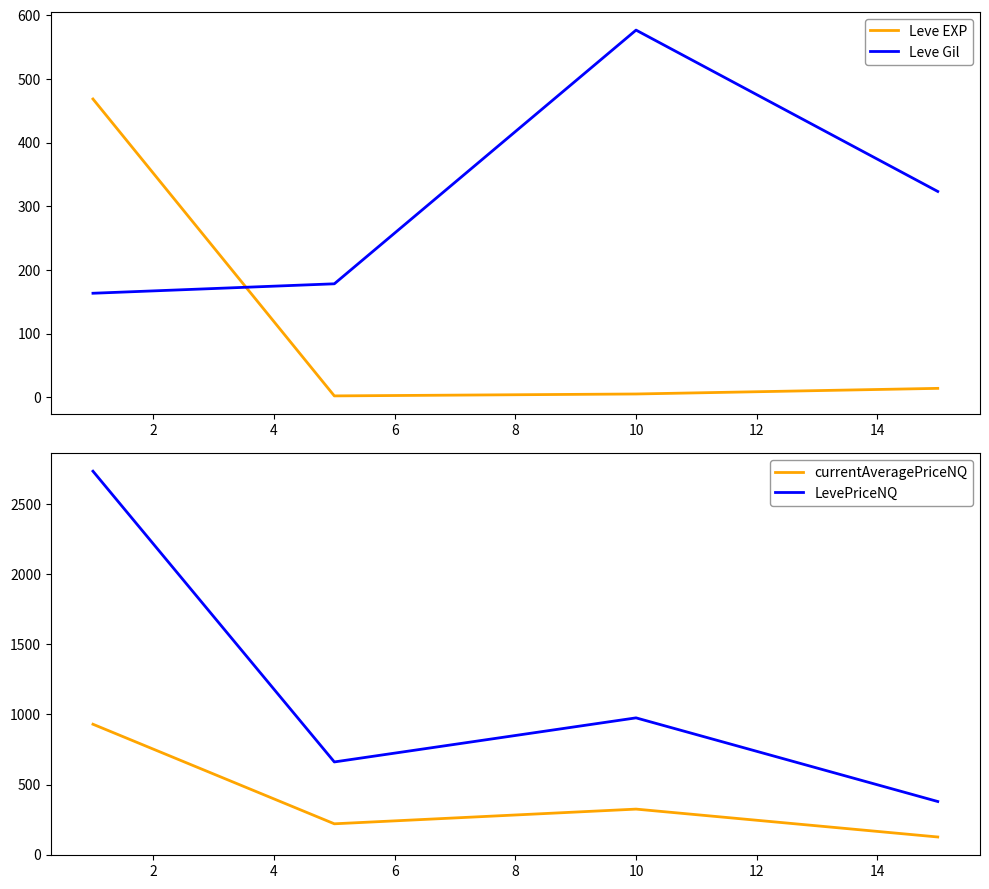

True or false: Leve Gil has more than 1 interior local peaks.

False